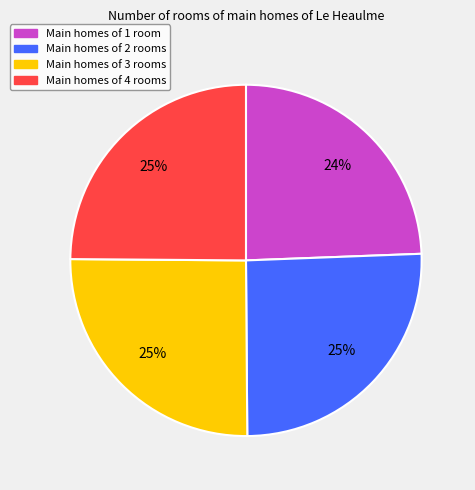

Approximately how many times larger is the value at Main homes of 3 rooms compared to Main homes of 4 rooms?

1.0